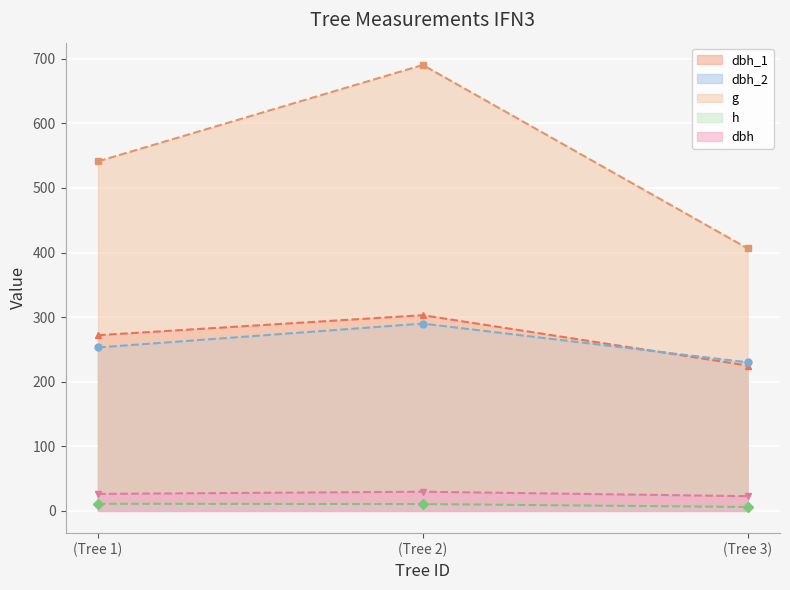

What is the total value across all series at (Tree 1)?

1103.4